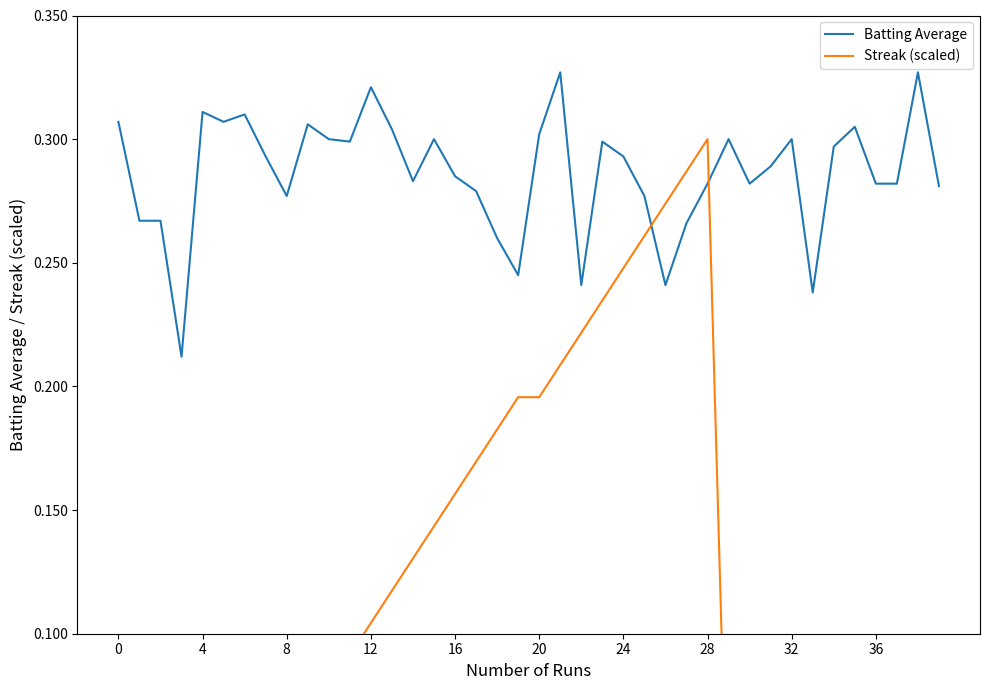

Is this an area chart (filled region under the line)?

No